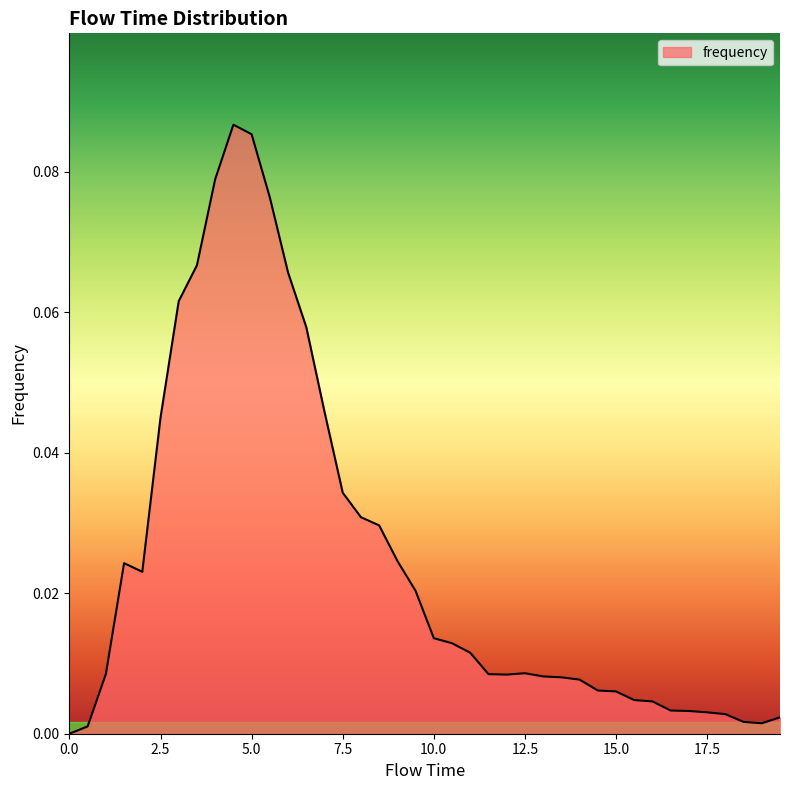

Reading right to left, transcribe all the data shown in this chart.

19.5=0.0	19.0=0.0	18.5=0.0	18.0=0.0	17.5=0.0	17.0=0.0	16.5=0.0	16.0=0.0	15.5=0.0	15.0=0.0	14.5=0.0	14.0=0.0	13.5=0.0	13.0=0.0	12.5=0.0	12.0=0.0	11.5=0.0	11.0=0.0	10.5=0.0	10.0=0.0	9.5=0.0	9.0=0.0	8.5=0.0	8.0=0.0	7.5=0.0	7.0=0.0	6.5=0.1	6.0=0.1	5.5=0.1	5.0=0.1	4.5=0.1	4.0=0.1	3.5=0.1	3.0=0.1	2.5=0.0	2.0=0.0	1.5=0.0	1.0=0.0	0.5=0.0	0.0=0.0